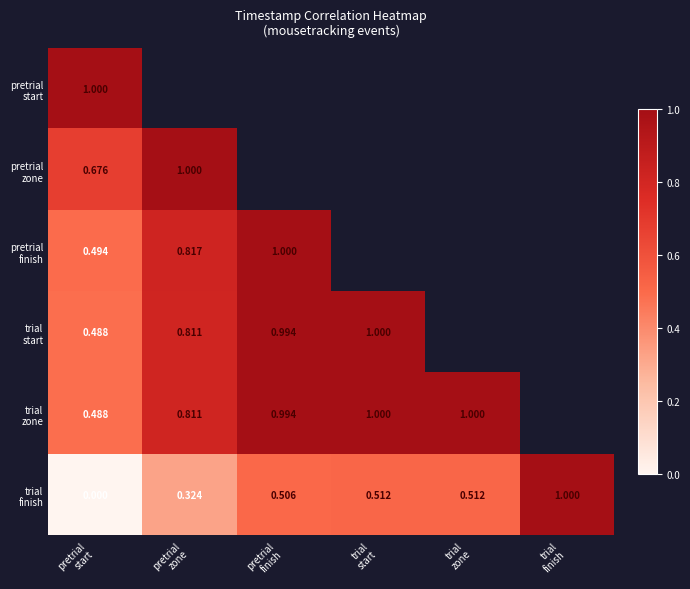

What is the maximum value for pretrial zone?

1.0